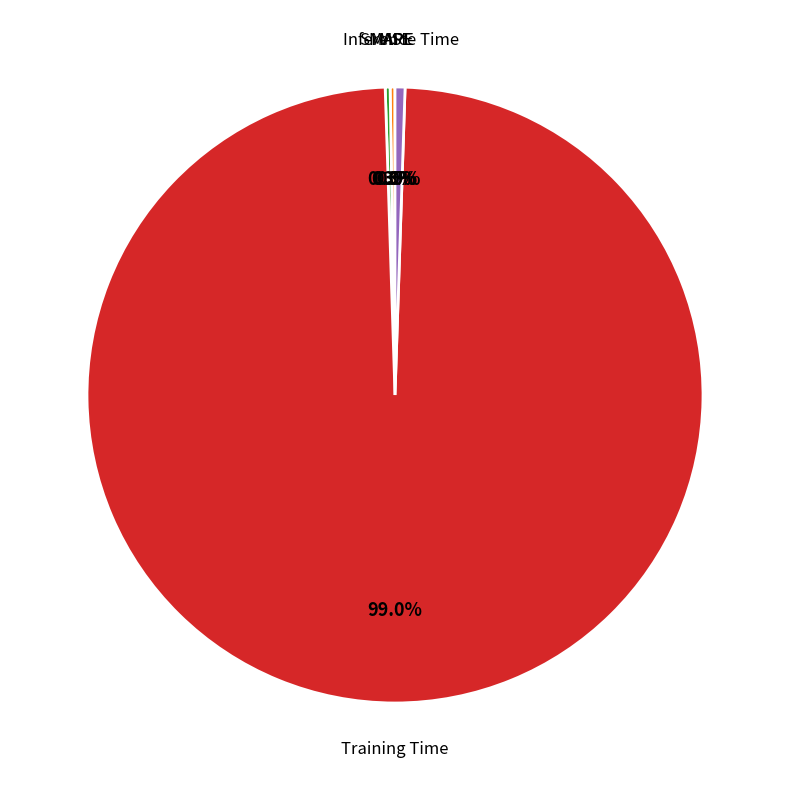

Which category has the smallest portion of the pie?

MSE